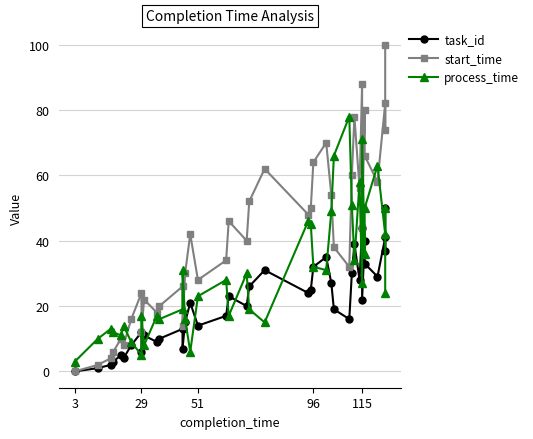

Which series has the largest total across all categories?

start_time